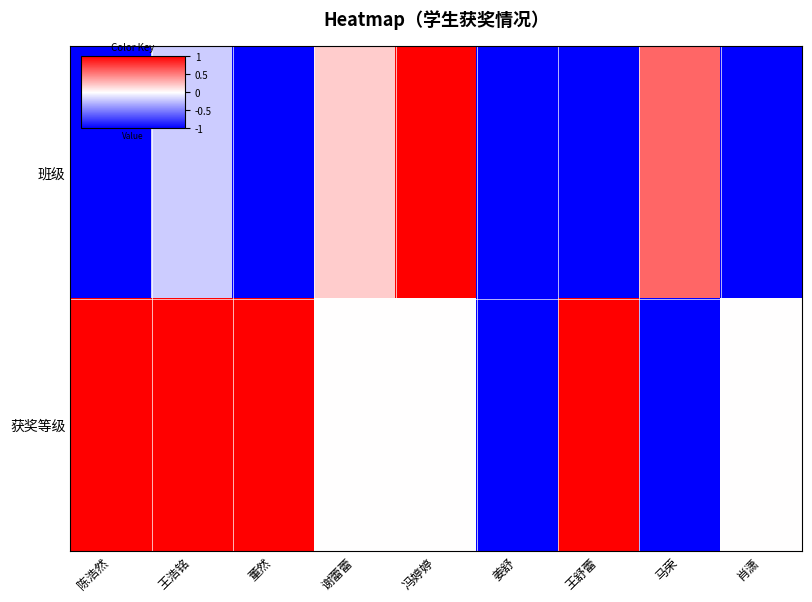

Reading left to right, extract all data points from this chart.

班级: 陈浩然=-1.0	王浩铭=-0.2	董然=-1.0	谢蕾蕾=0.2	冯婷婷=1.0	姜舒=-1.0	王舒蕾=-1.0	马荣=0.6	肖潇=-1.0
获奖等级: 陈浩然=1.0	王浩铭=1.0	董然=1.0	谢蕾蕾=0.0	冯婷婷=0.0	姜舒=-1.0	王舒蕾=1.0	马荣=-1.0	肖潇=0.0